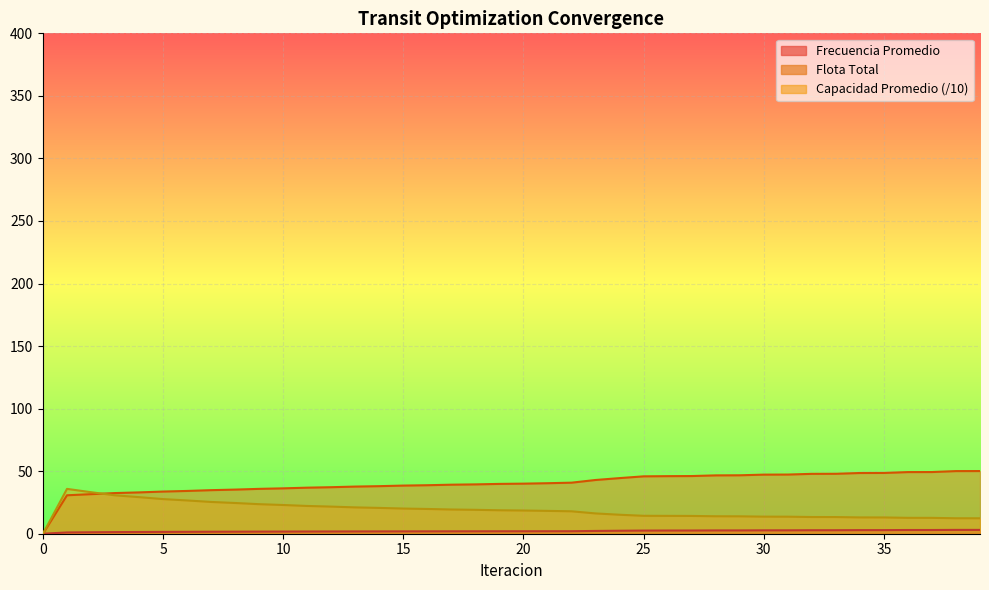

Rank the series at 33 from lowest to highest value.

Frecuencia Promedio, Capacidad Promedio, Flota Total